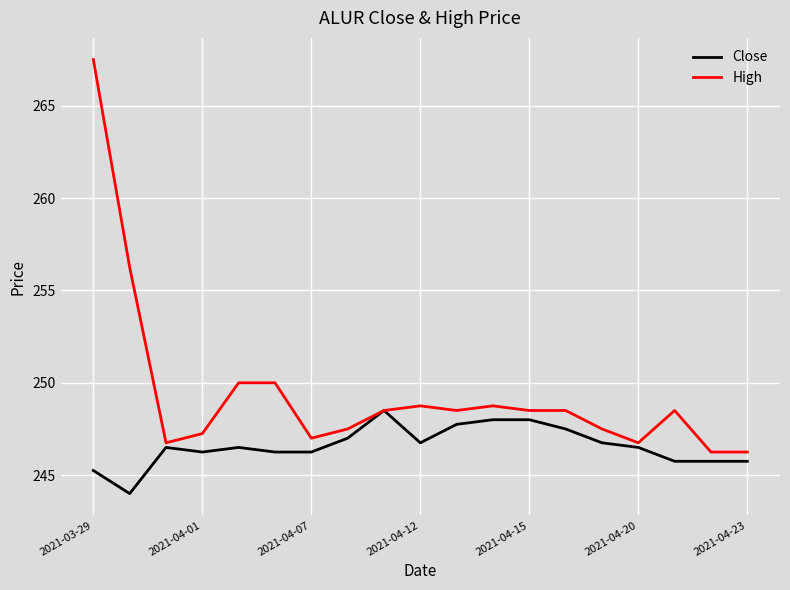

How many values in the Close series exceed 246?

14